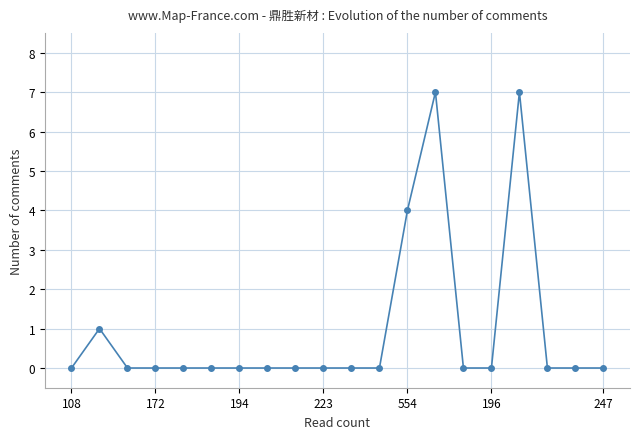

True or false: the data has more than 2 interior local peaks.

True